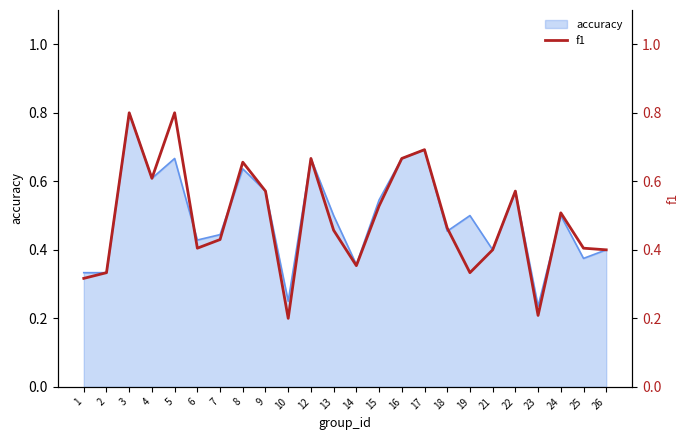

What is the sum of all values?

11.8